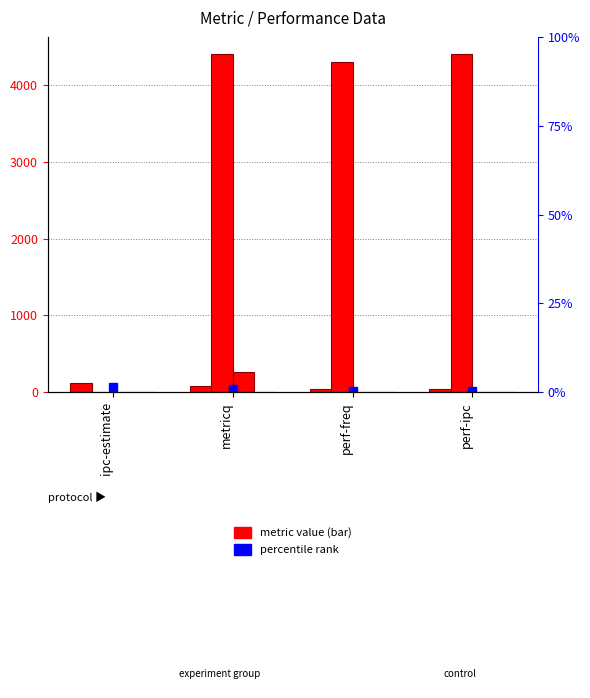

What is the label of the 3rd bar from the left?

perf-freq